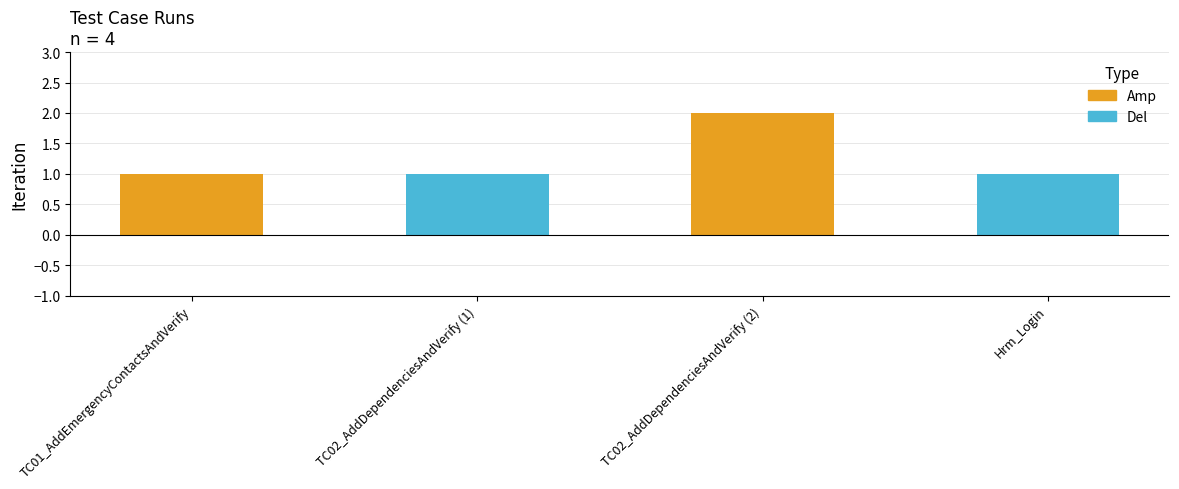

List the labels in order of value, largest first.

TC02_AddDependenciesAndVerify (2), TC01_AddEmergencyContactsAndVerify, TC02_AddDependenciesAndVerify (1), Hrm_Login